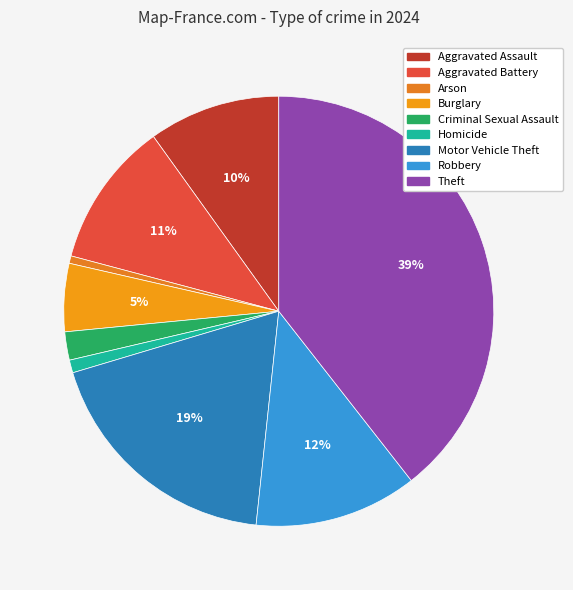

What is the ratio of the value at Theft to the value at Aggravated Battery?

3.6